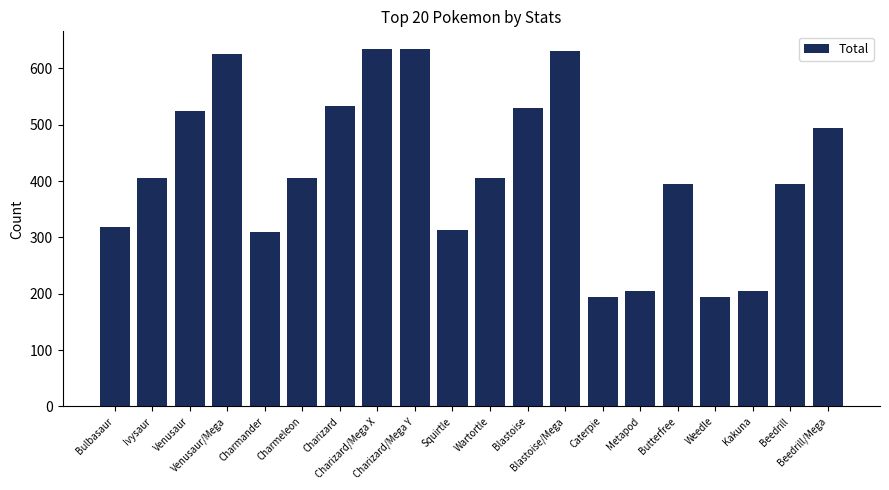

What is the average value?

418